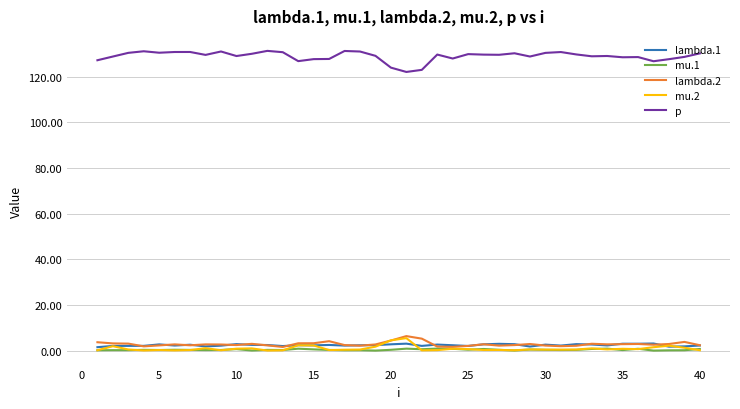

What is the greatest value displayed?

131.3